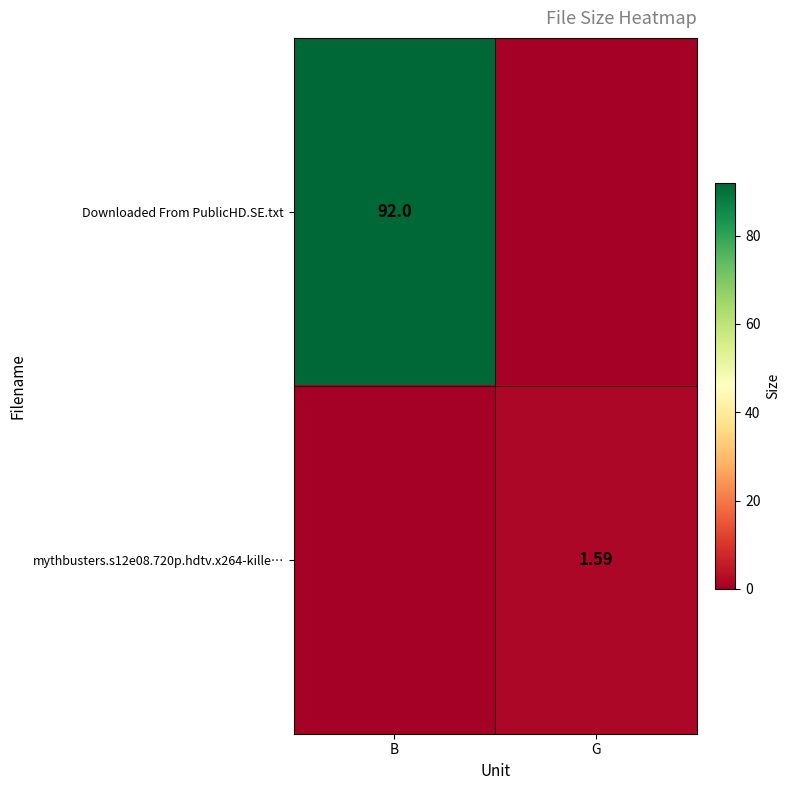

At how many categories does at least one series exceed 69?

1